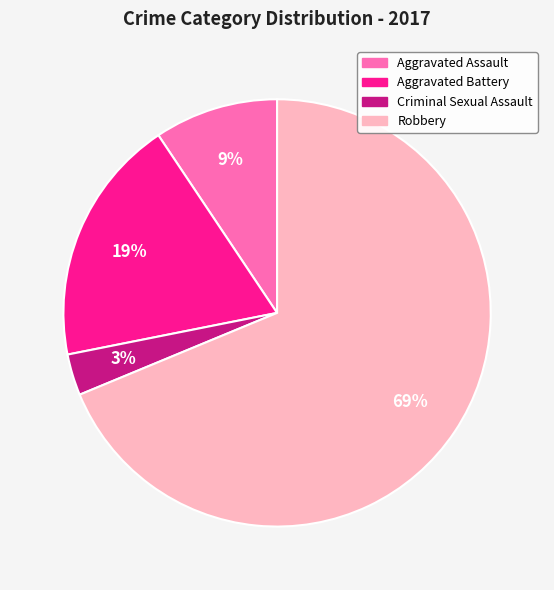

To the nearest percent, what portion does Robbery represent?

69%